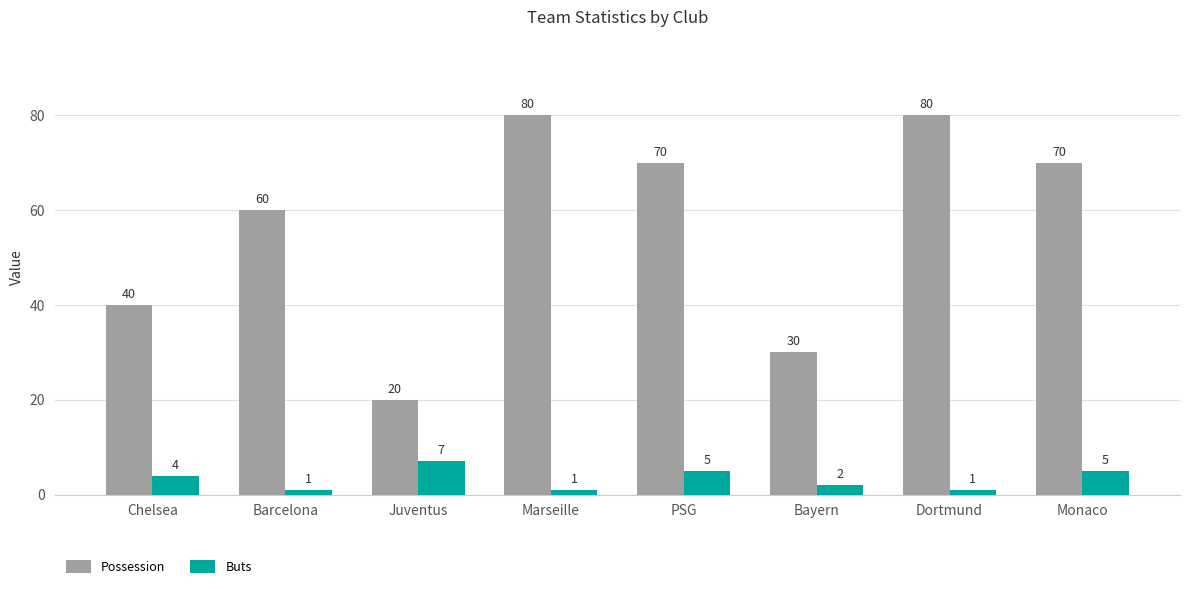

Rank the series by their average value, from lowest to highest.

Buts, Possession